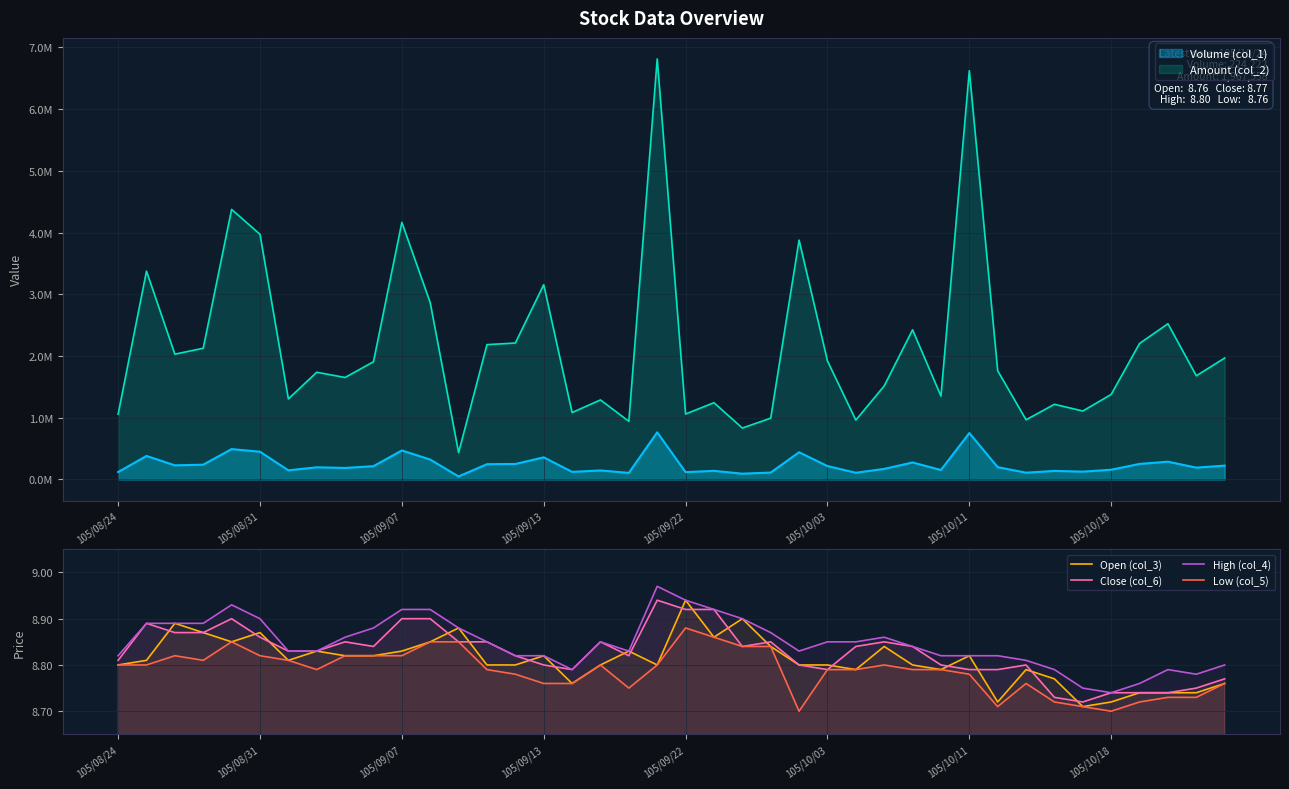

Where is Close (col_6) nearest to the value 8?

34